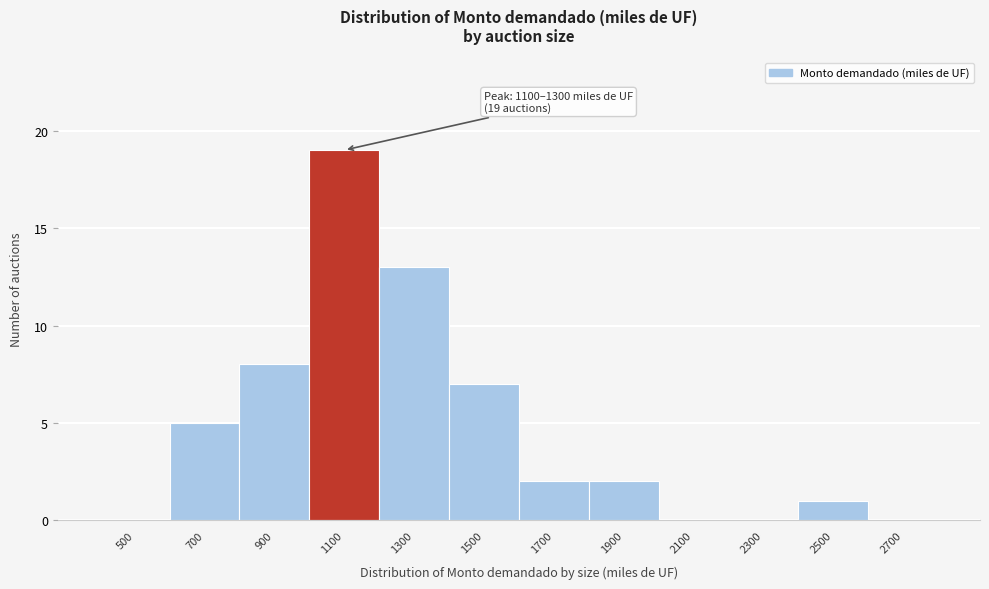

Reading left to right, list all the values displayed in this chart.

500=0	700=5	900=8	1100=19	1300=13	1500=7	1700=2	1900=2	2100=0	2300=0	2500=1	2700=0